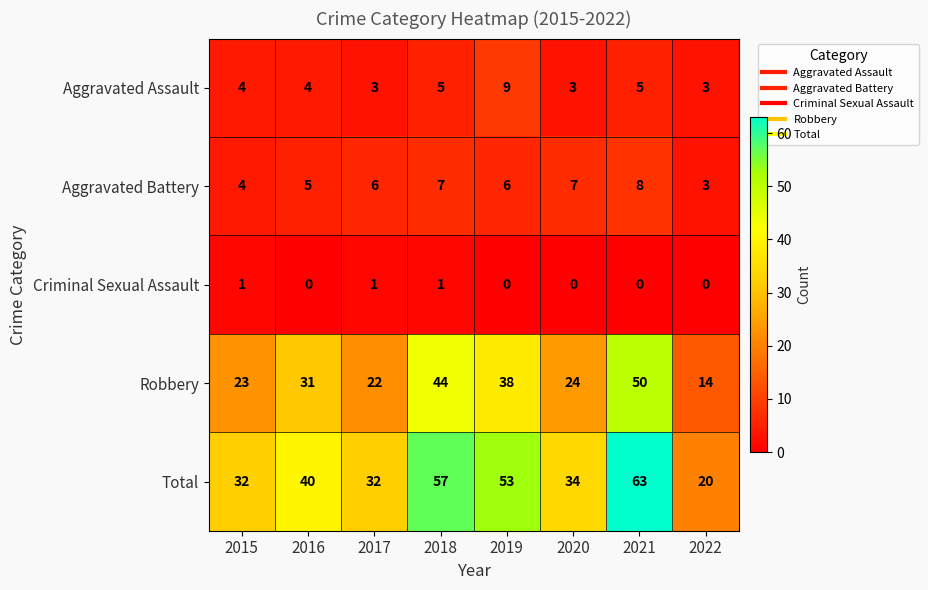

Which category has the lowest value in the Robbery series?

2022